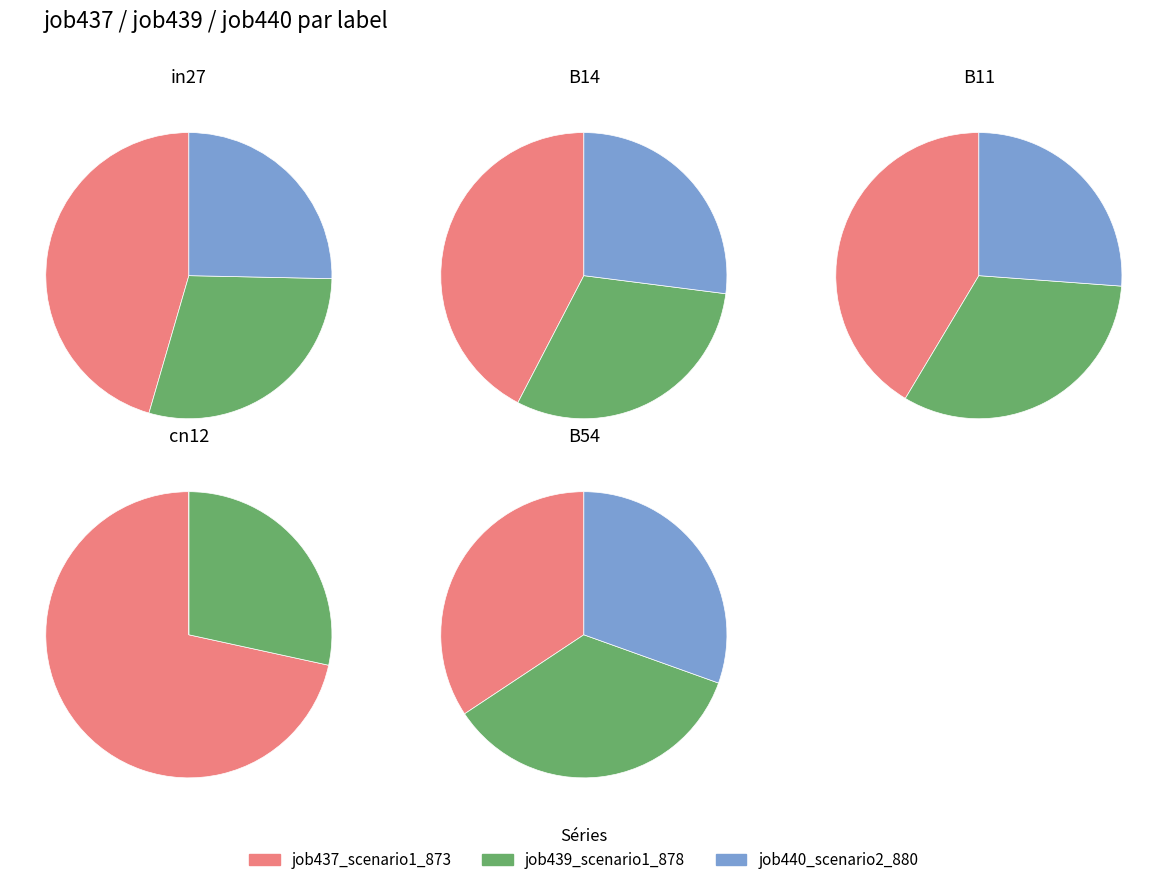

To the nearest percent, what is the difference between the B54 and B14 slice percentages?

7%